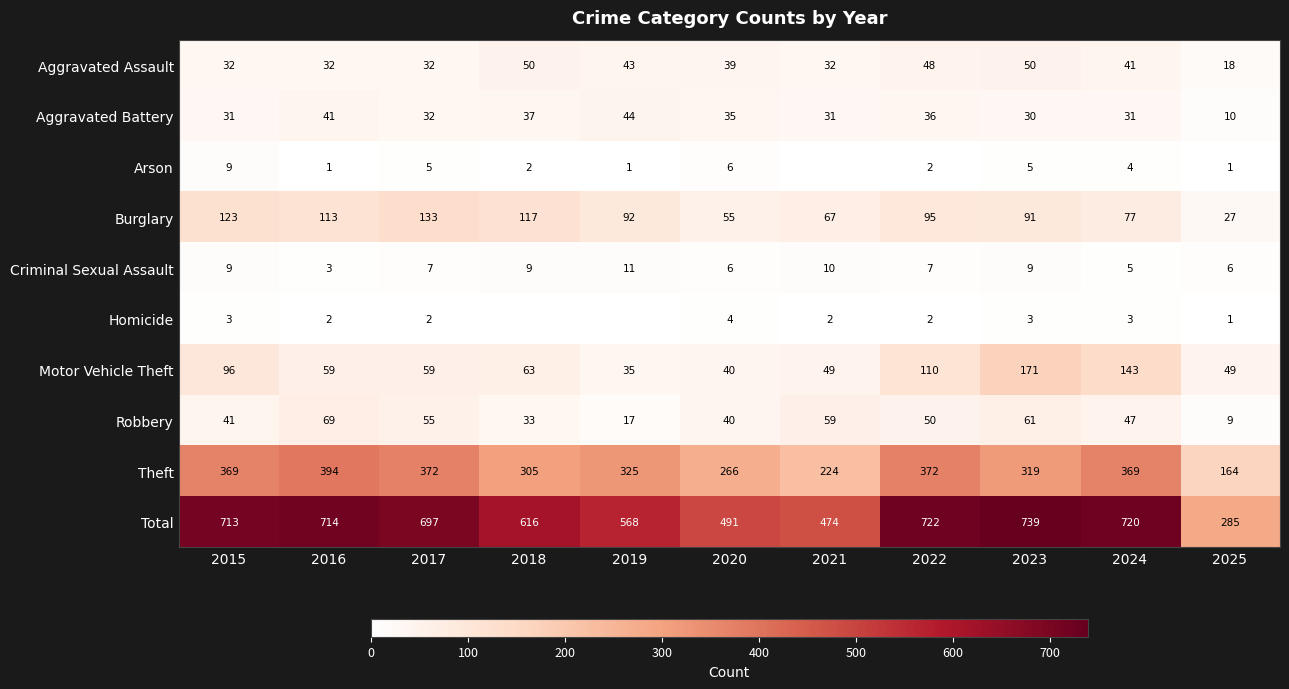

What is the sum of the Aggravated Battery values at 2018 and 2025?

47